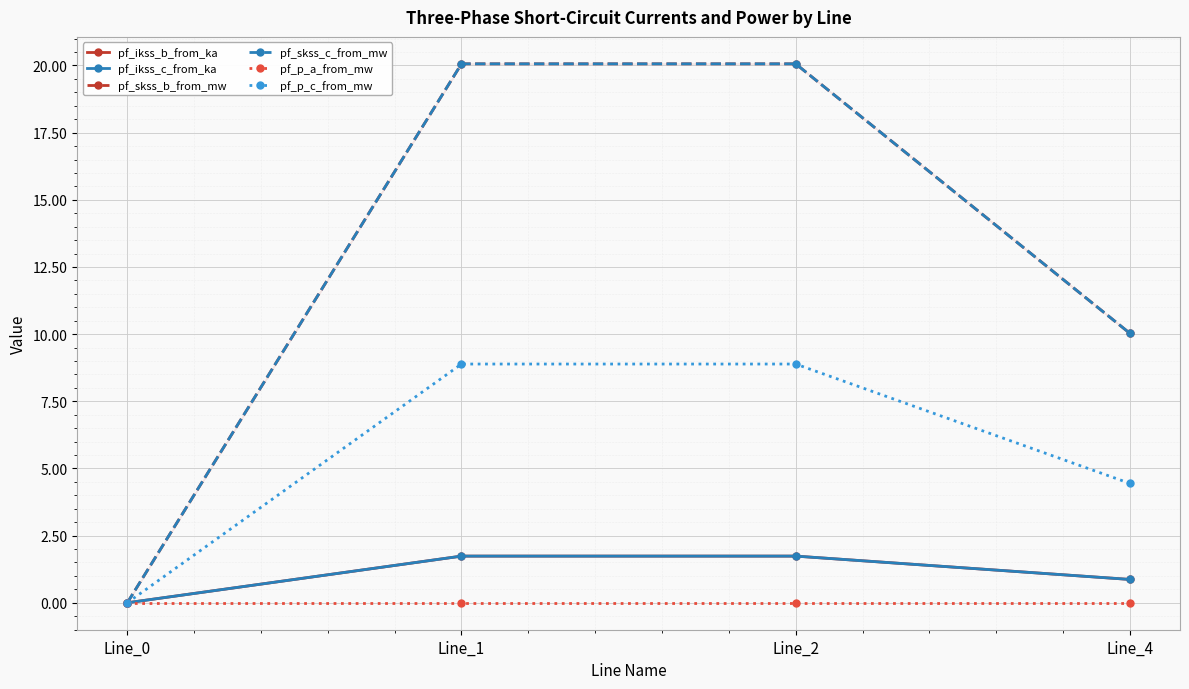

True or false: pf_p_a_from_mw and pf_ikss_b_from_ka intersect in this chart.

True